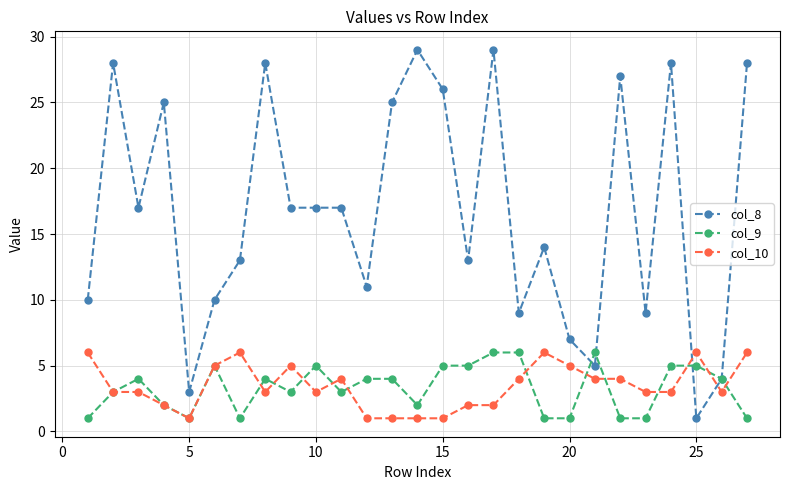

At how many categories does at least one series exceed 19?

10